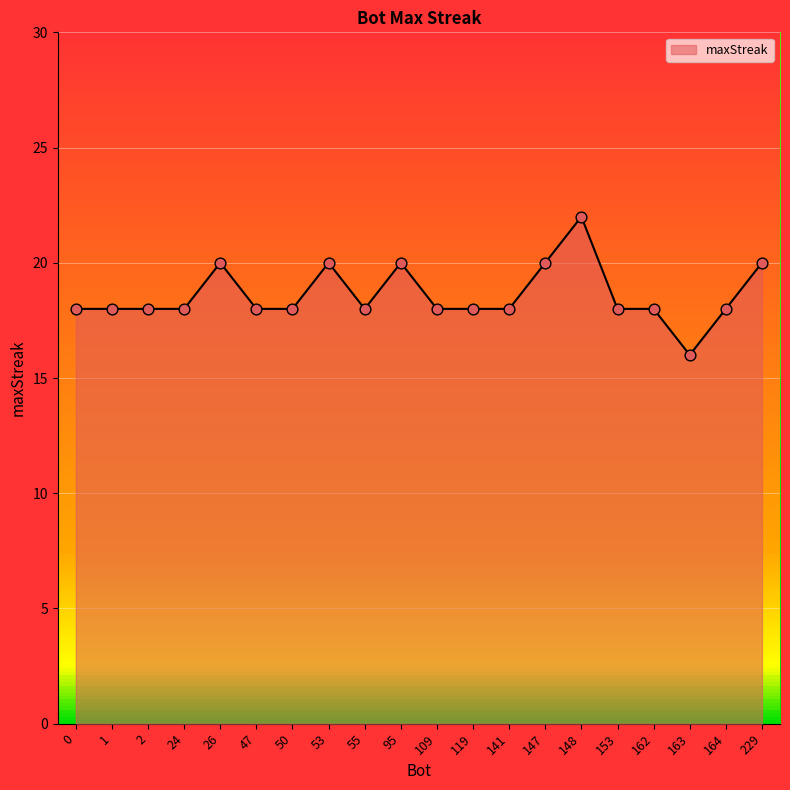

Approximately how many times larger is the value at 119 compared to 1?

1.0